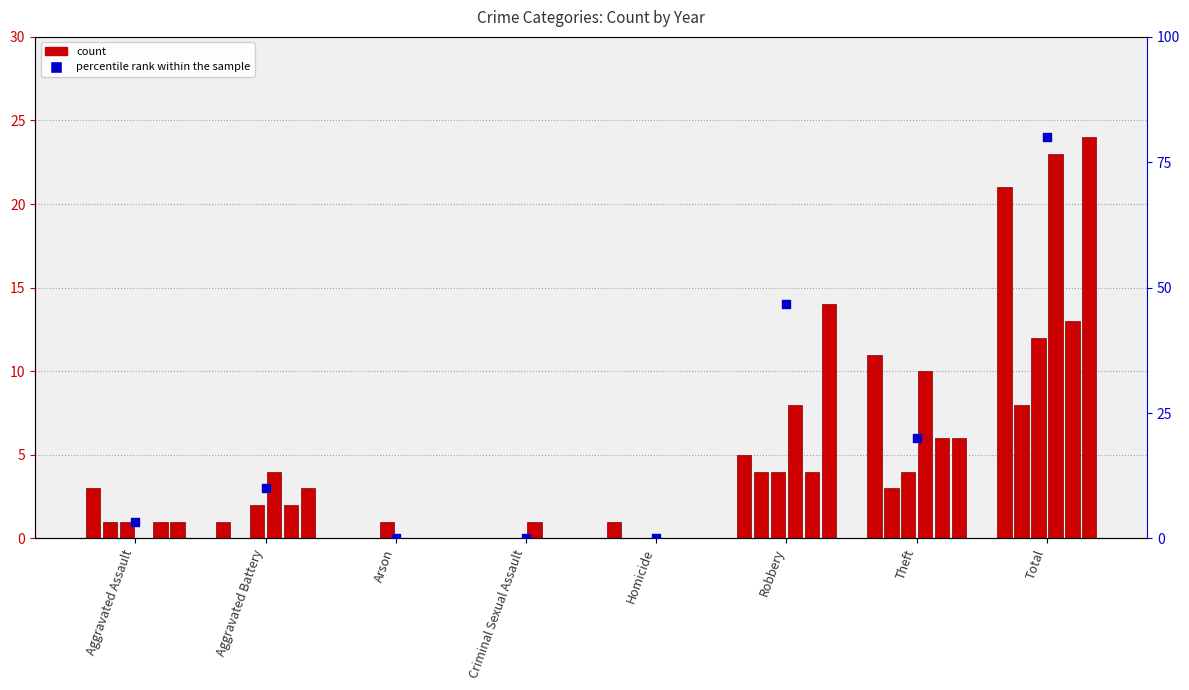

Which has a higher value, Aggravated Assault or Aggravated Battery?

Aggravated Battery